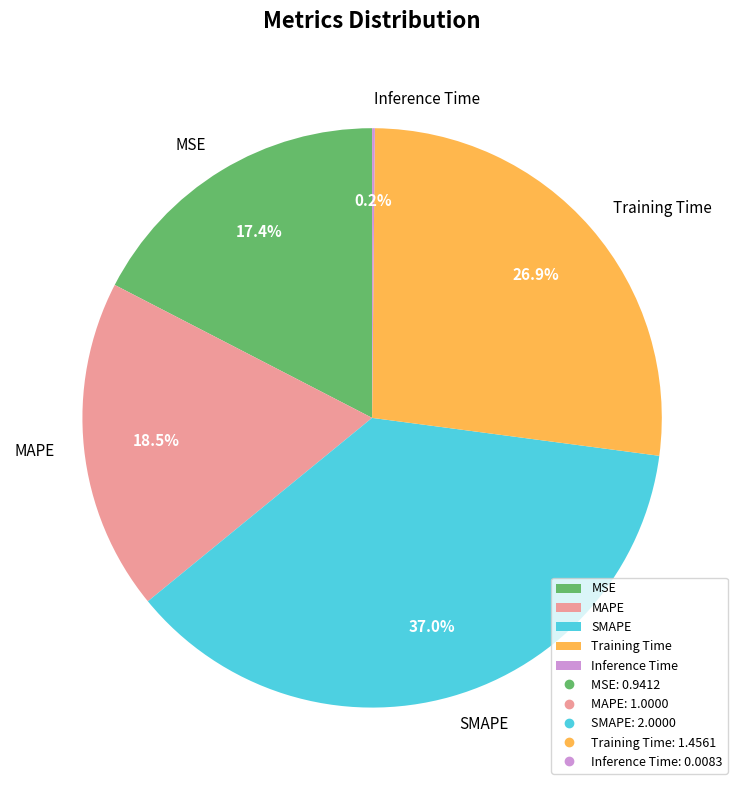

Which has a higher value, Training Time or SMAPE?

SMAPE